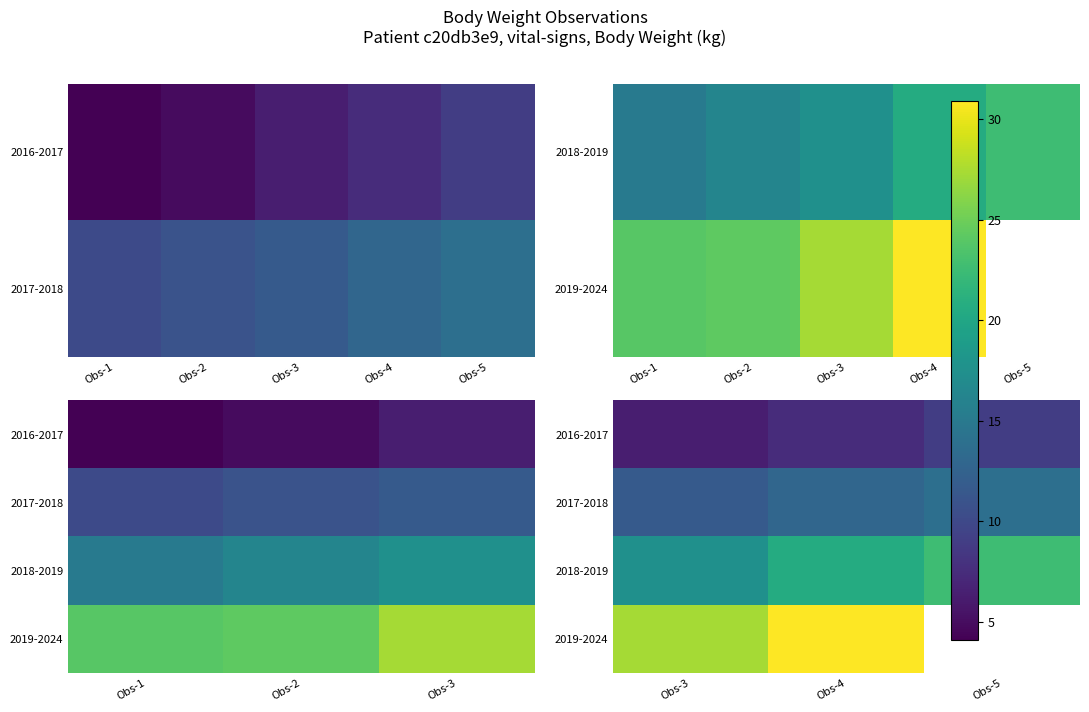

The value of 2017-2018 at Obs-5 is 13.9. True or false?

True